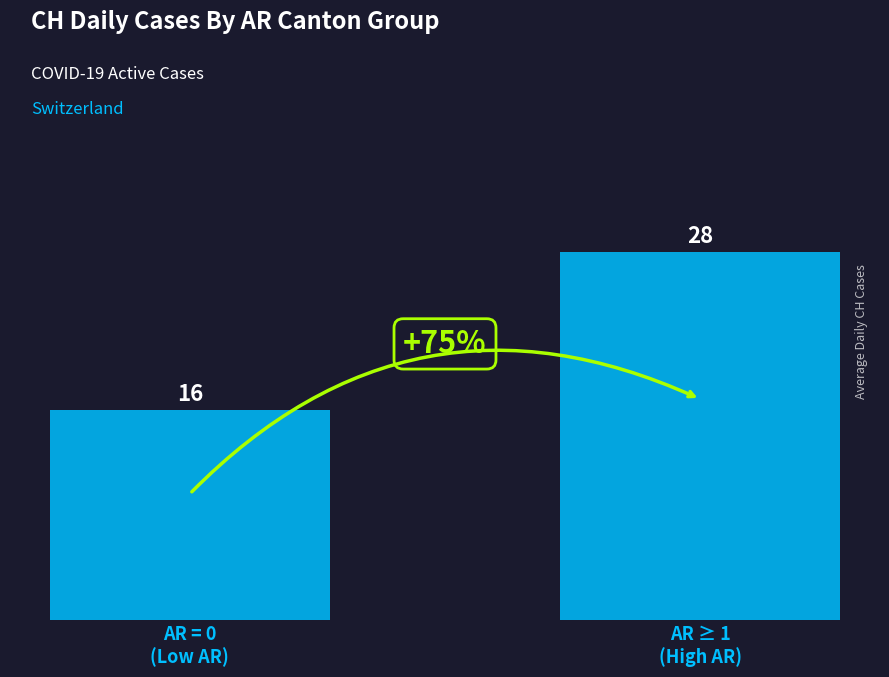

Reading left to right, transcribe all the data shown in this chart.

16	28